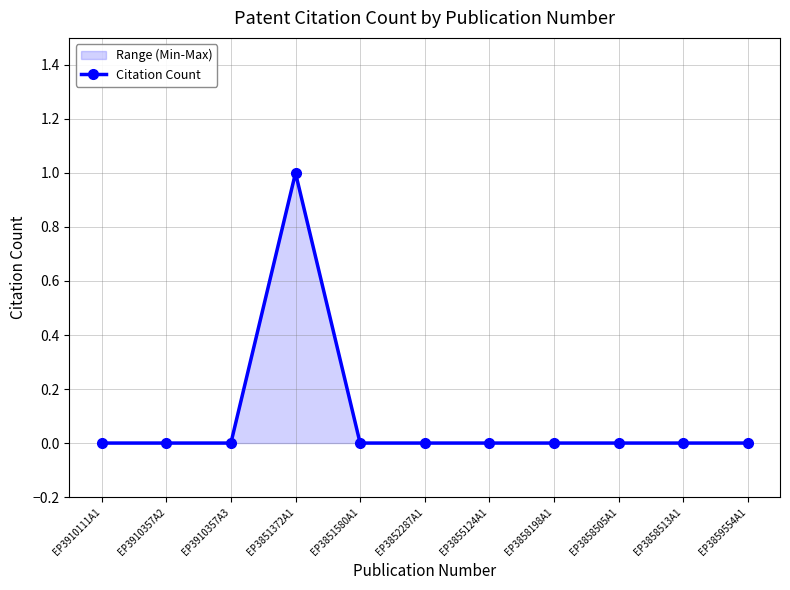

True or false: the data has more than 0 interior local peaks.

True